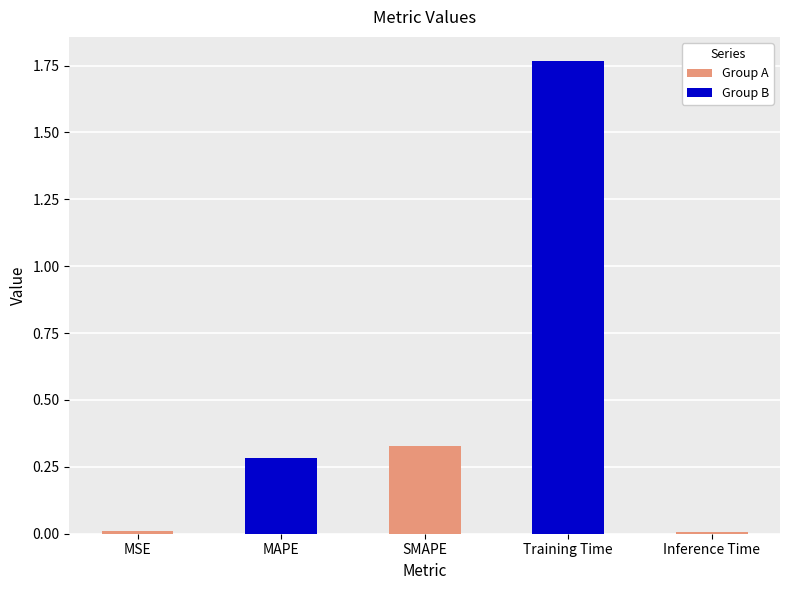

Reading left to right, transcribe all the data shown in this chart.

MSE=0.0	MAPE=0.3	SMAPE=0.3	Training Time=1.8	Inference Time=0.0